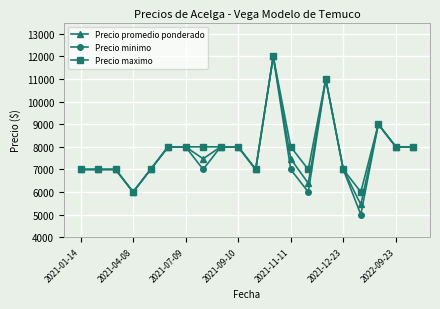

What is the minimum value shown in the chart?

5000